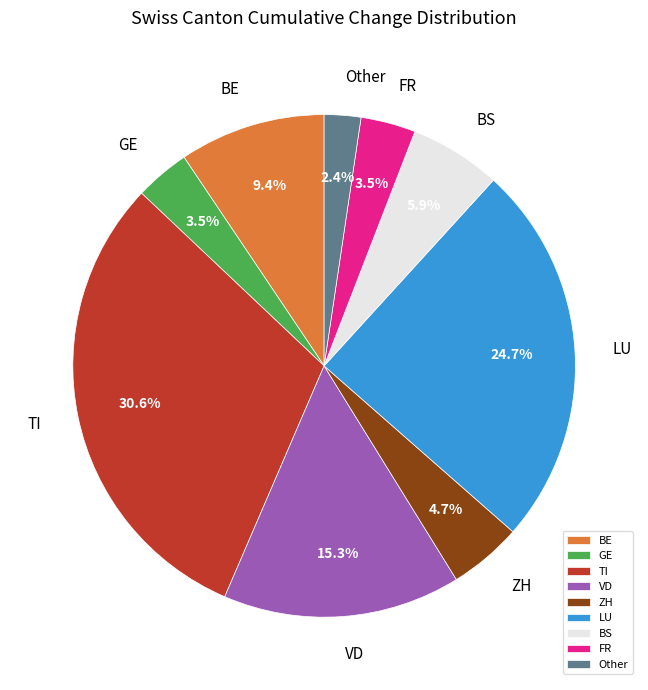

Which slice is the largest?

TI